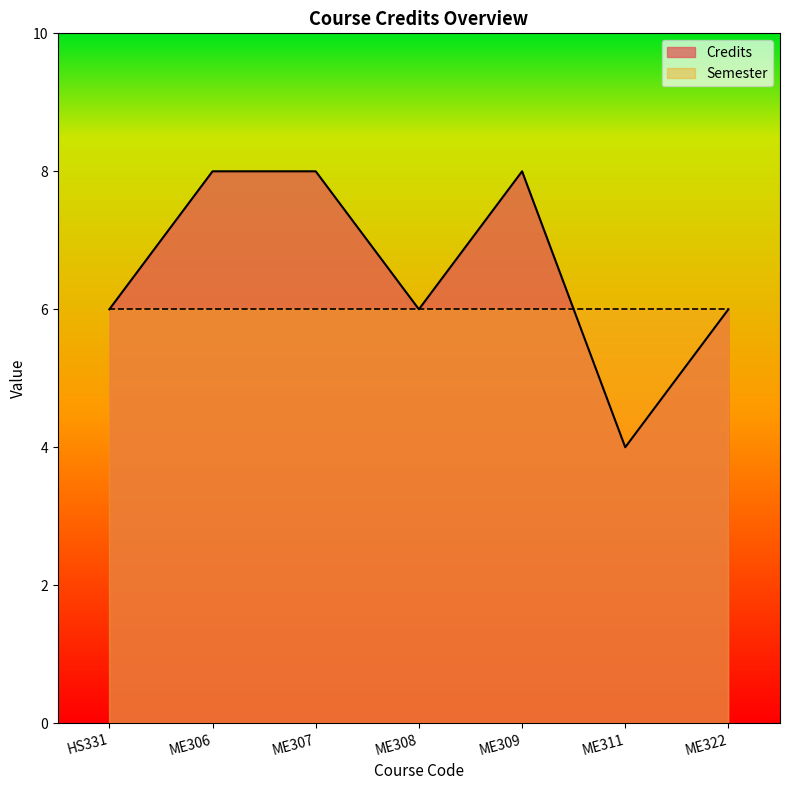

What is the greatest value displayed?

8